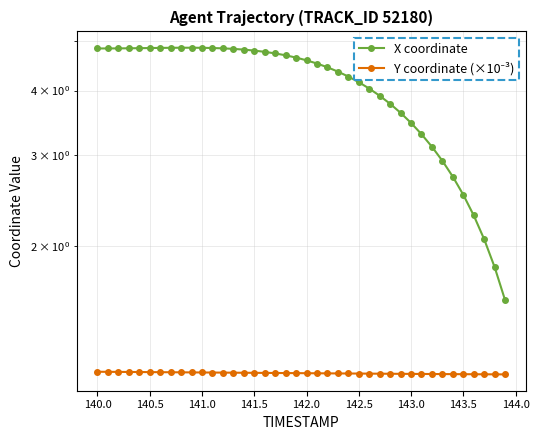

What is the maximum value shown in the chart?

4.8